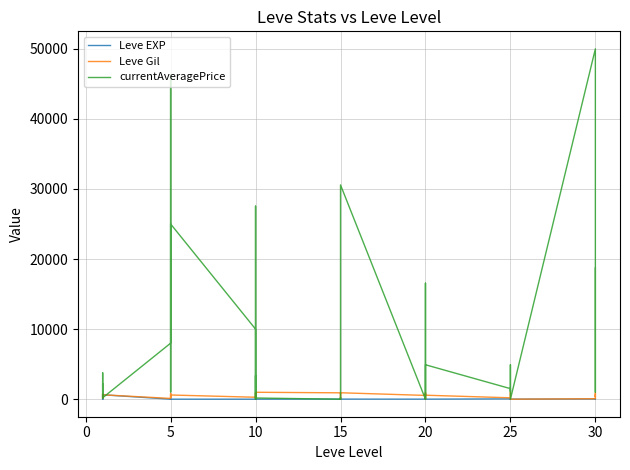

The Leve Gil series shows 170 at 15. True or false?

True